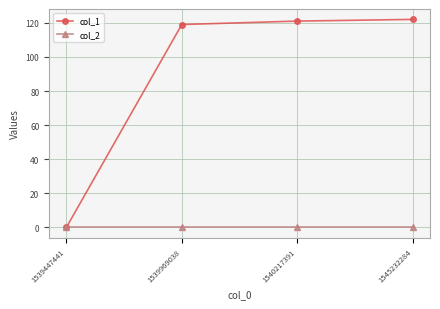

True or false: col_2 has more than 2 interior local peaks.

False